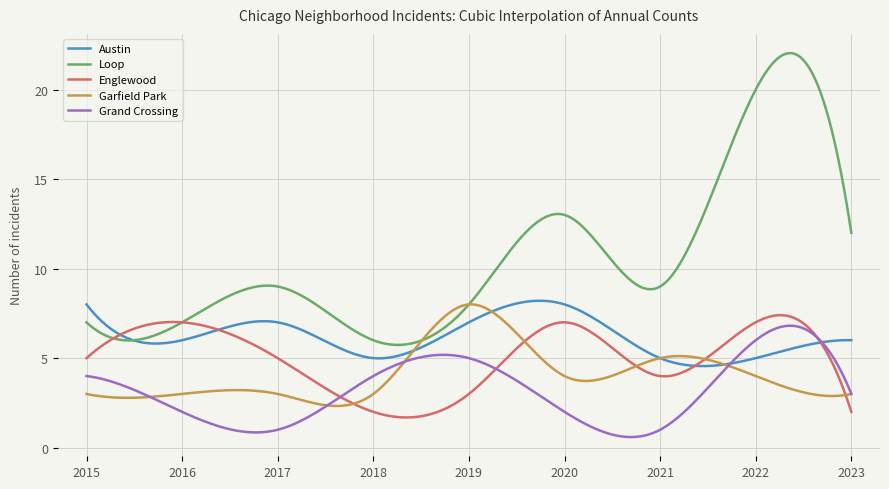

True or false: Loop has more than 0 points higher than both neighbors.

True